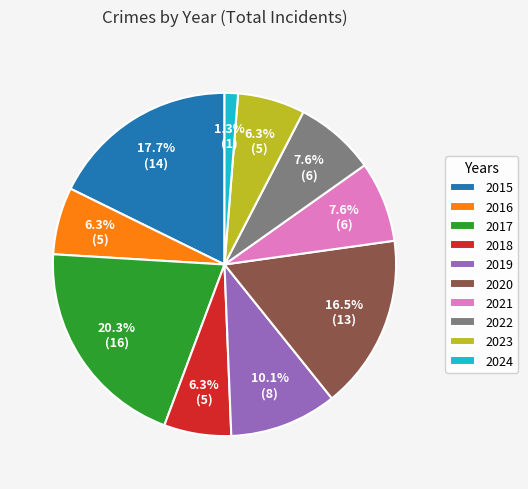

To the nearest percent, what is the combined percentage of 2024 and 2019?

11%